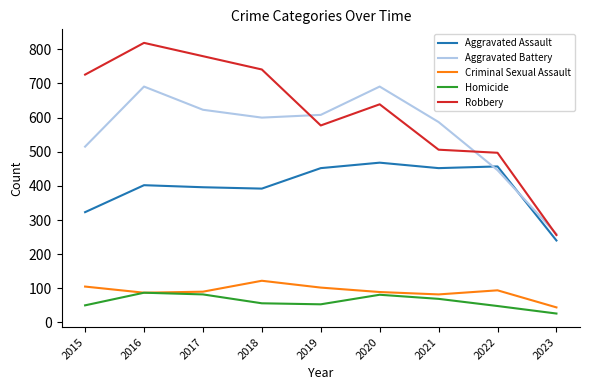

How many lines are shown in the chart?

5